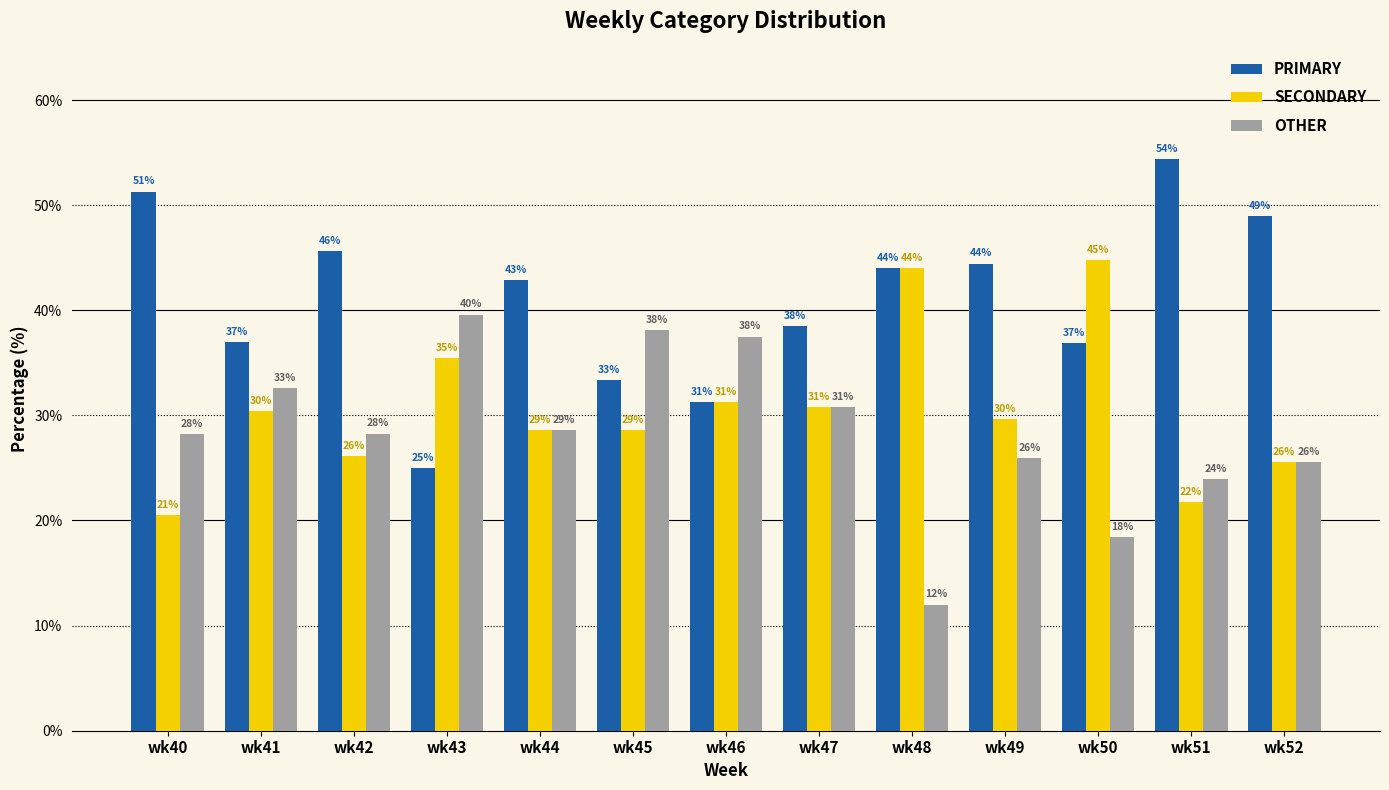

At which category is the sum across all series the highest?

wk41